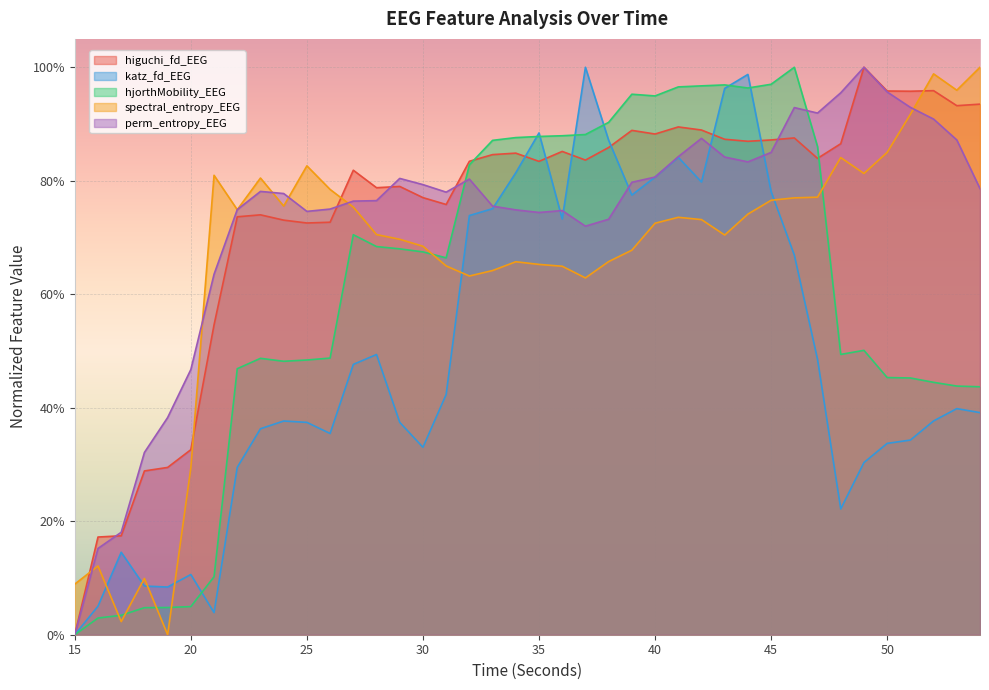

Which category has the lowest value in the higuchi_fd_EEG series?

15